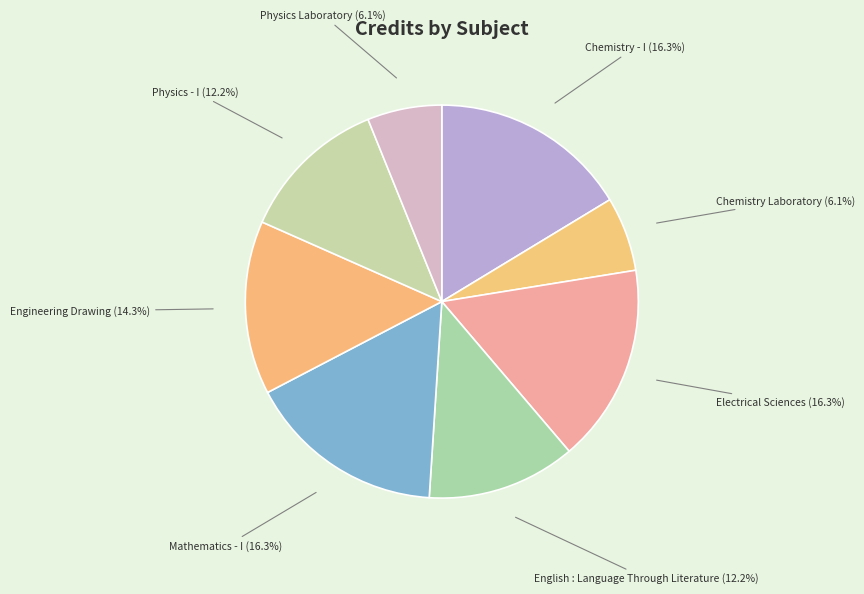

What is the total percentage of Electrical Sciences and Physics Laboratory?

22.4%